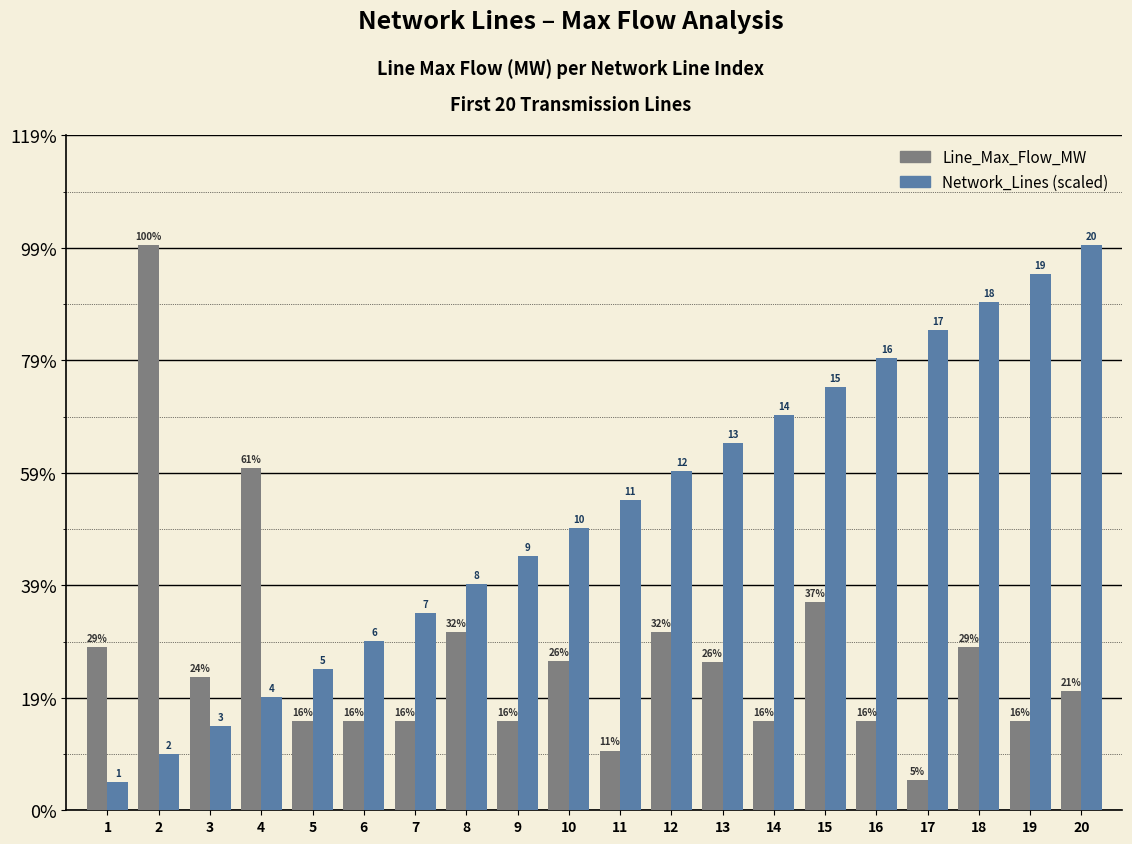

Does the chart contain stacked bars?

No